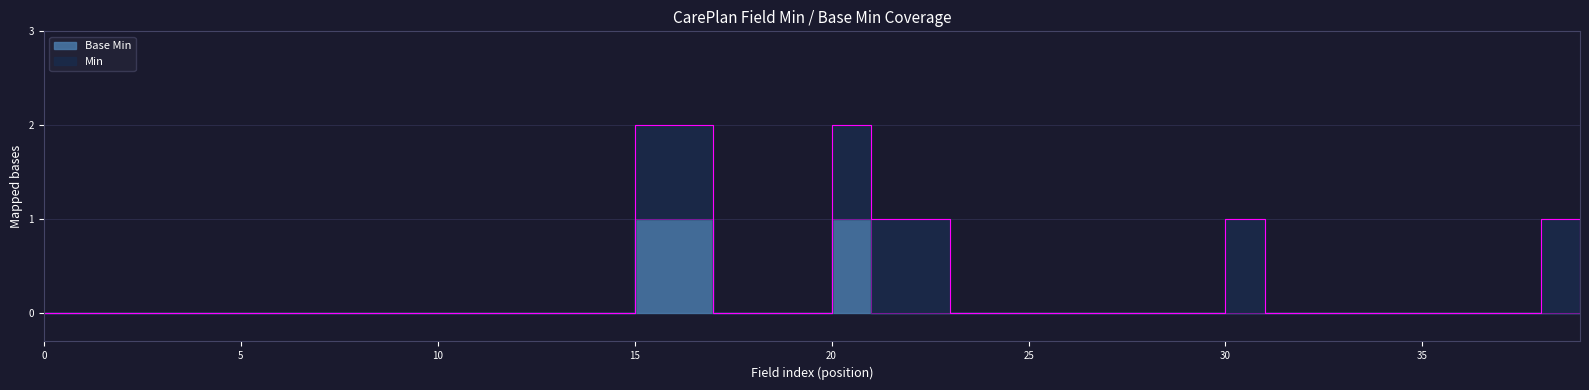

How many values exceed 0?

3